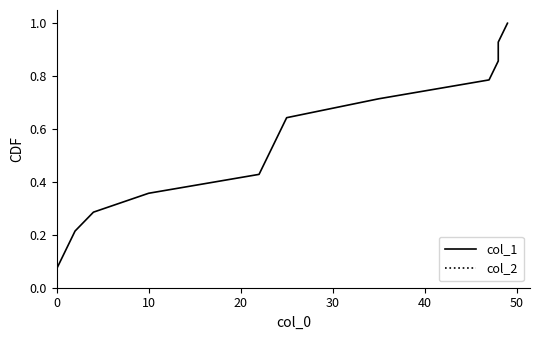

Rank the series at 20 from highest to lowest value.

col_1, col_2